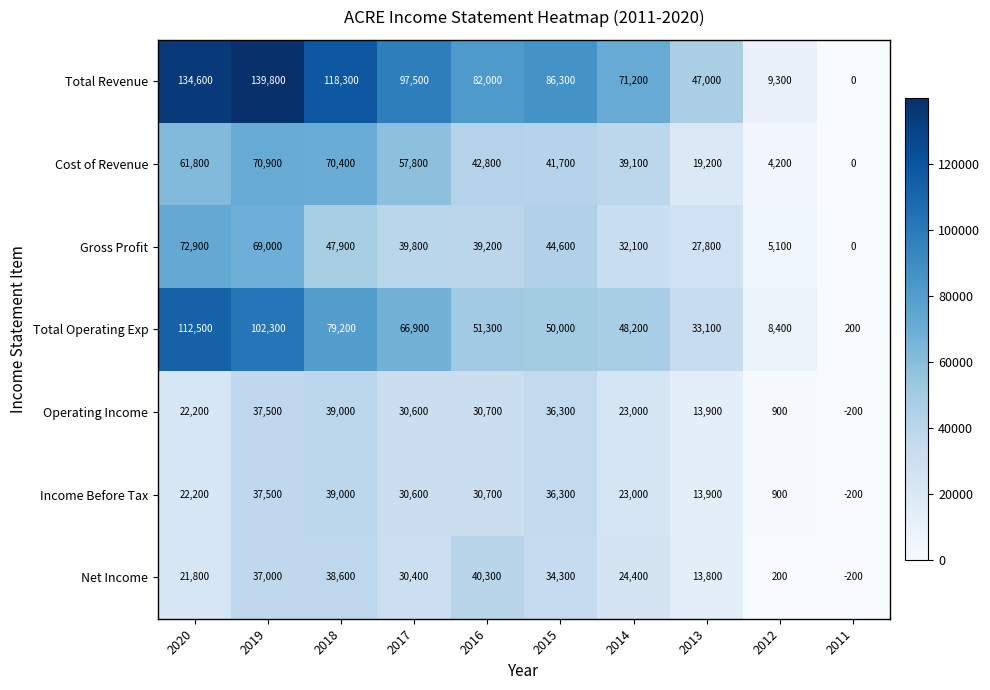

Which series changed the most between 2015 and 2011?

Total Revenue